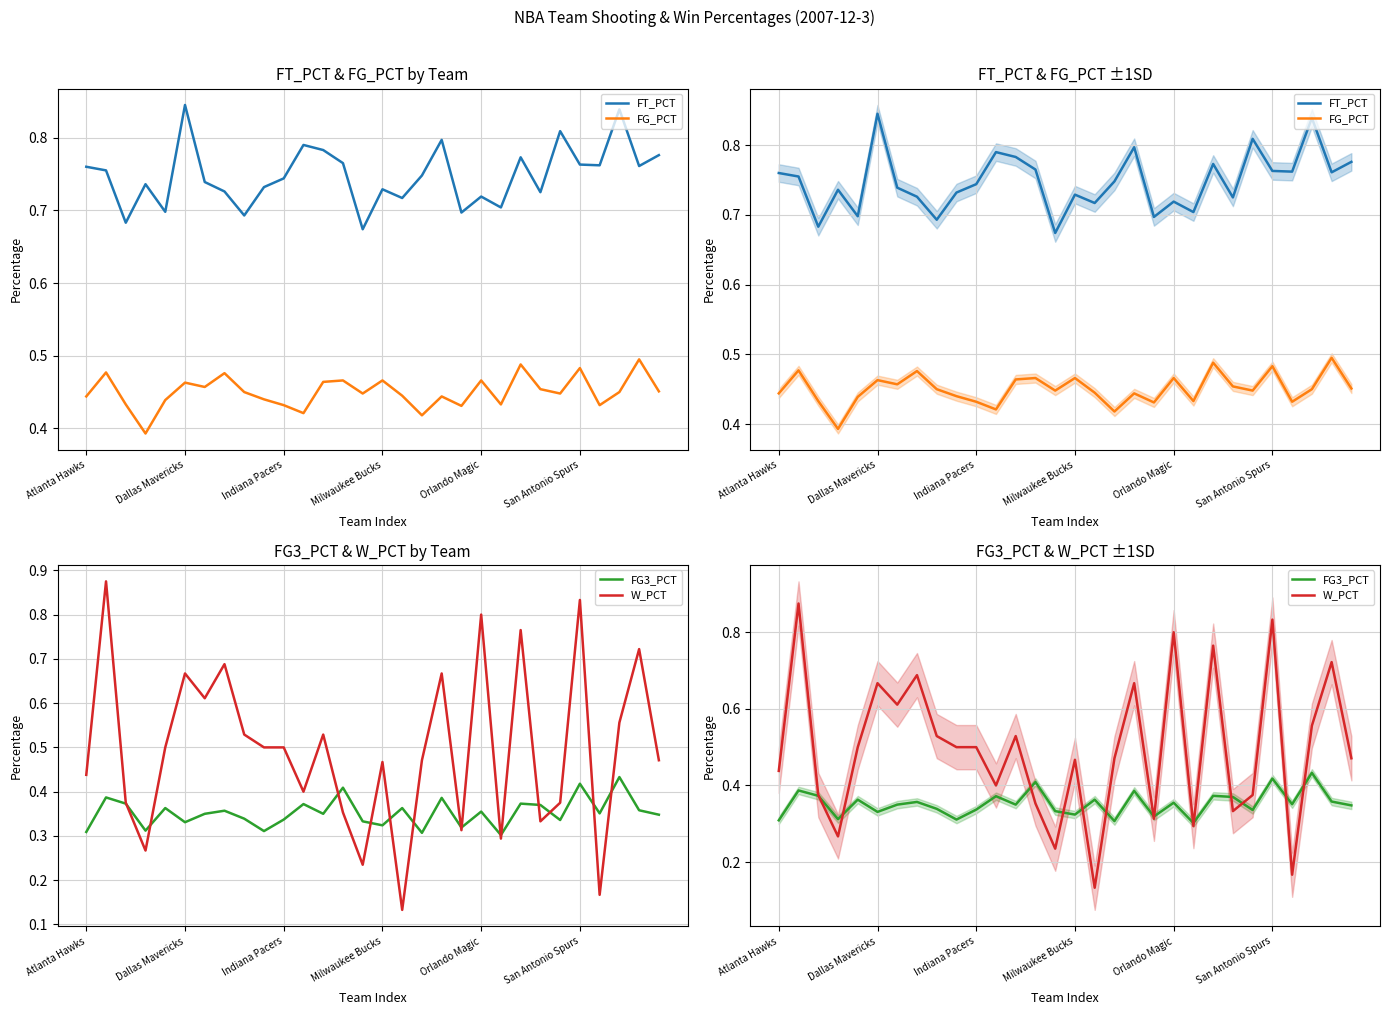

Which series ends up on top after the final intersection of W_PCT and FT_PCT?

FT_PCT